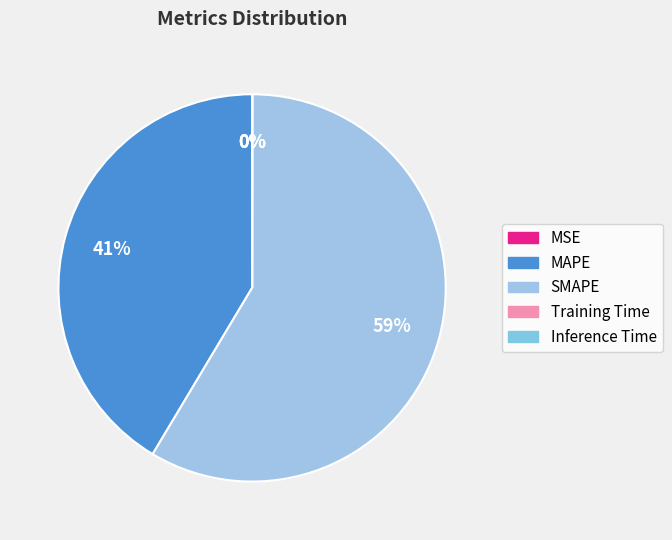

How many slices are in this pie chart?

5